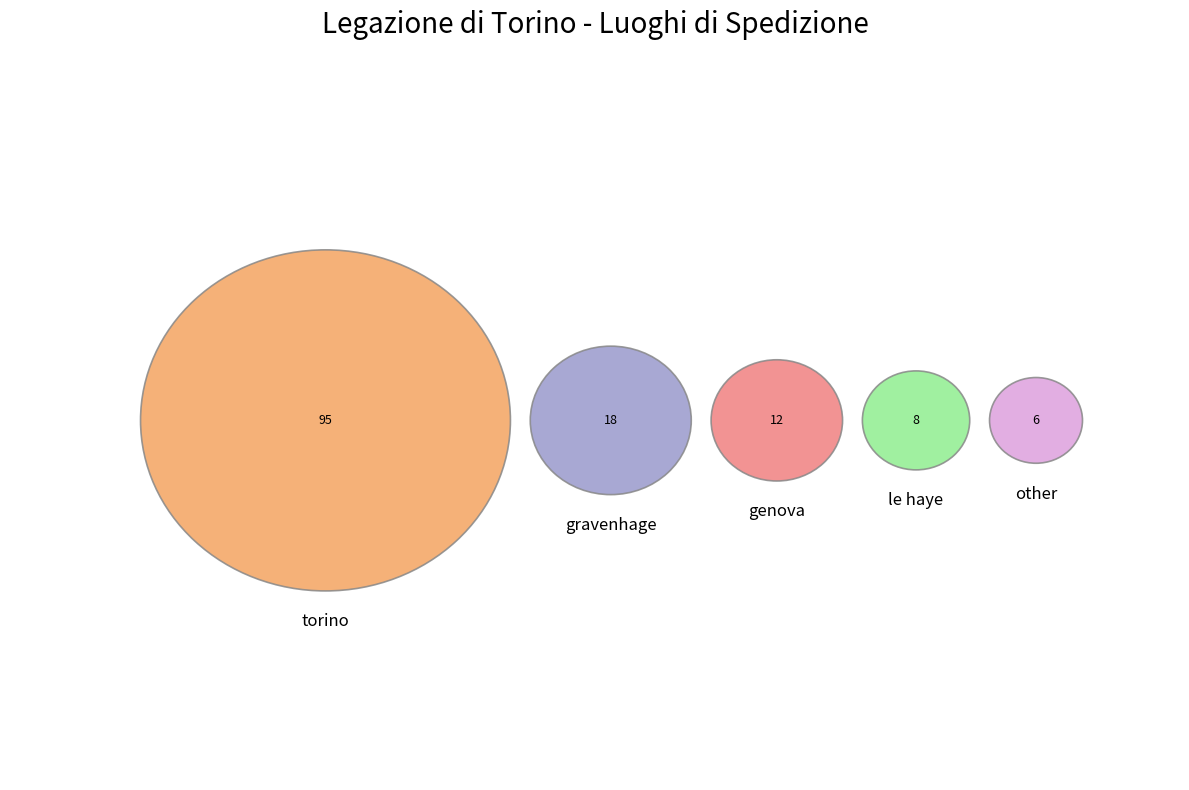

What percentage is the gravenhage slice, to the nearest percent?

13%